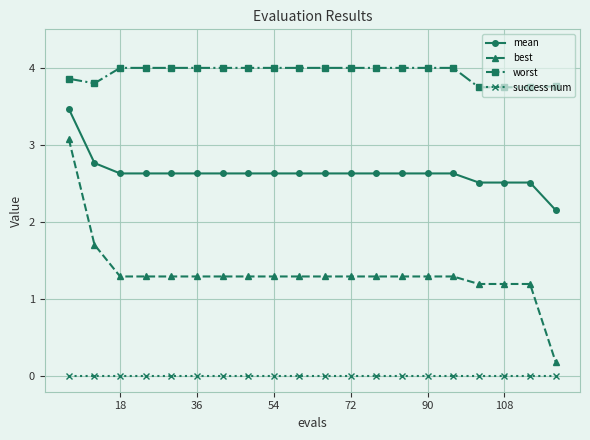

Which series has the widest spread of values?

best